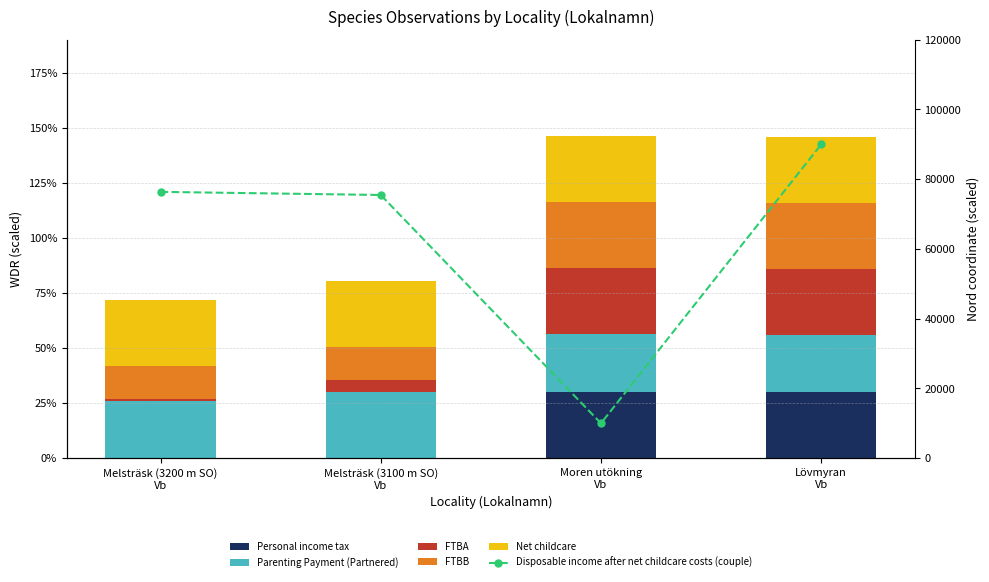

What is the label of the 3rd bar from the left?

Moren utökning
Vb